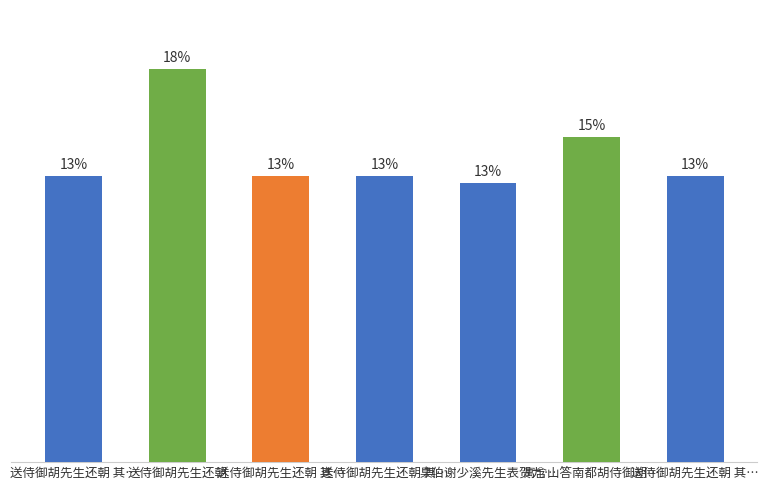

Rank the categories by value from lowest to highest.

臬伯谢少溪先生表贺九…, 送侍御胡先生还朝 其…, 送侍御胡先生还朝 其…, 送侍御胡先生还朝 其…, 送侍御胡先生还朝 其…, 寓含山答南都胡侍御胡…, 送侍御胡先生还朝